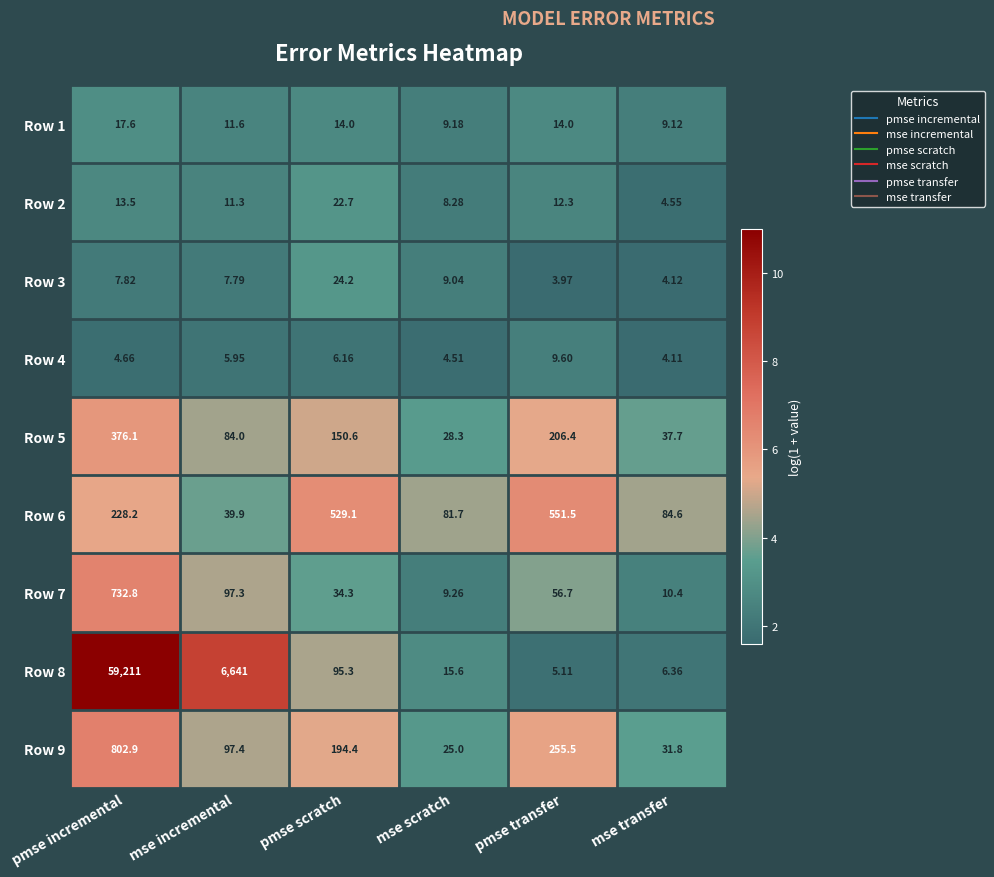

Which category has the lowest value across all series?

pmse transfer